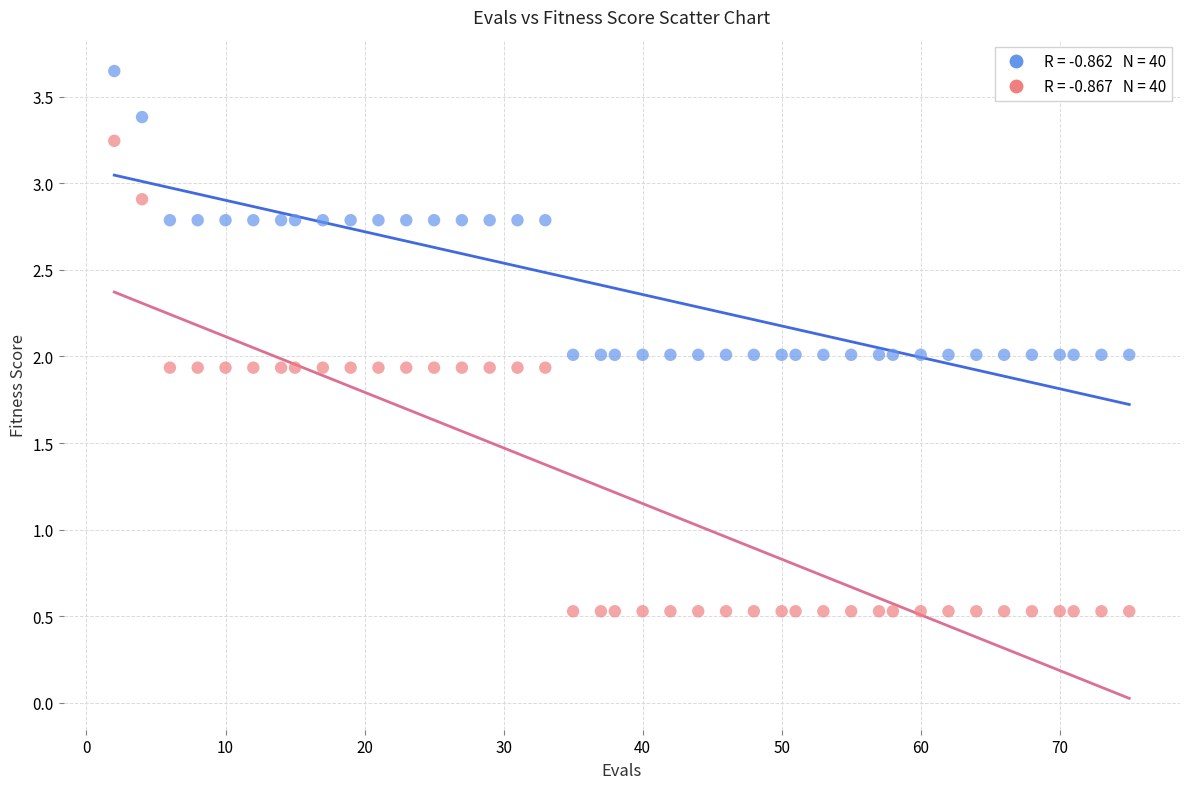

Across all data points, what is the range of X values (max minus min)?

73.0